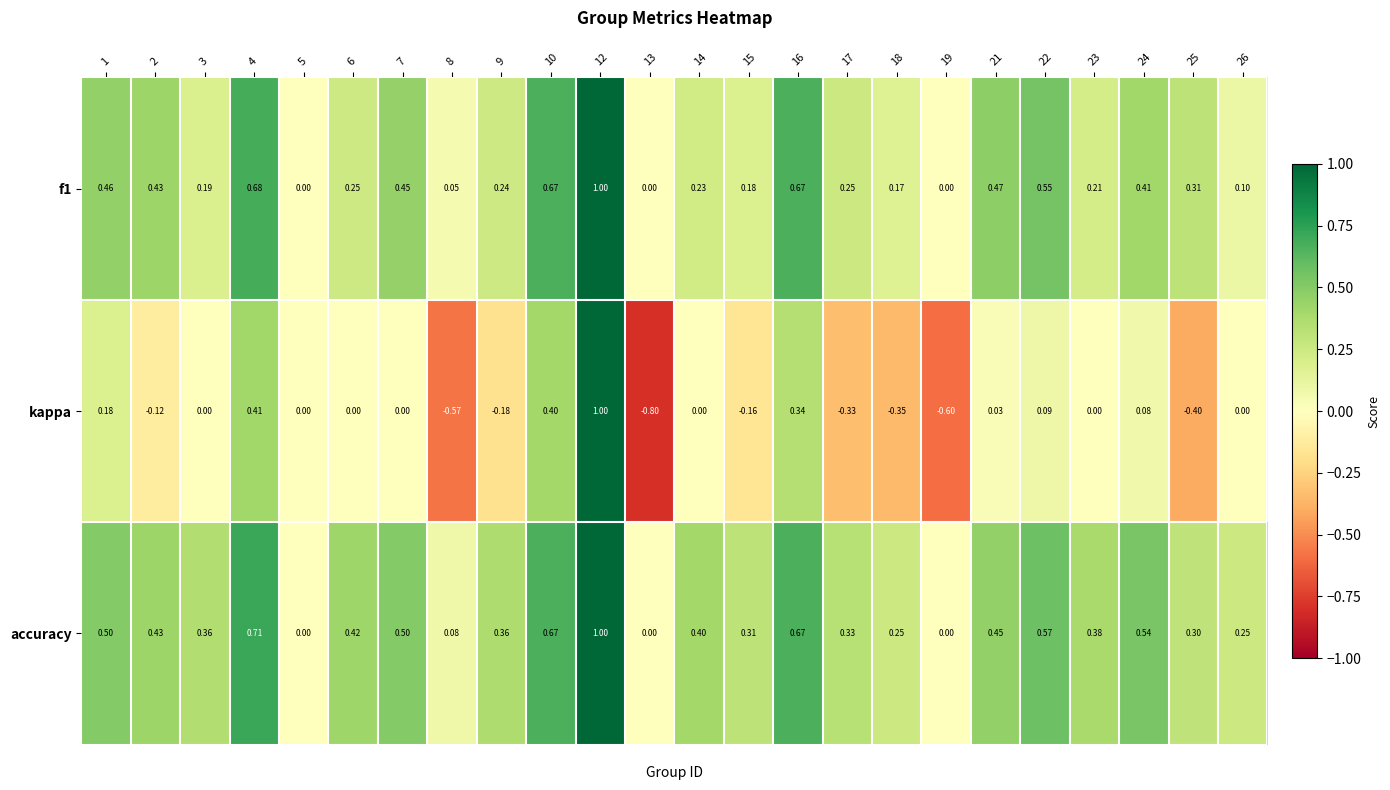

Which series has the largest range (max minus min)?

kappa